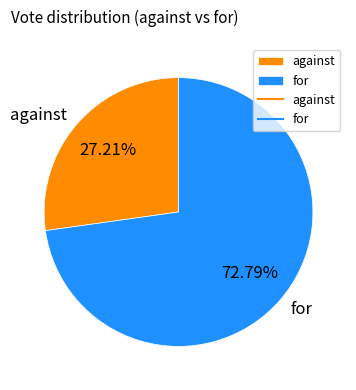

The for slice represents 73% of the pie. True or false?

True